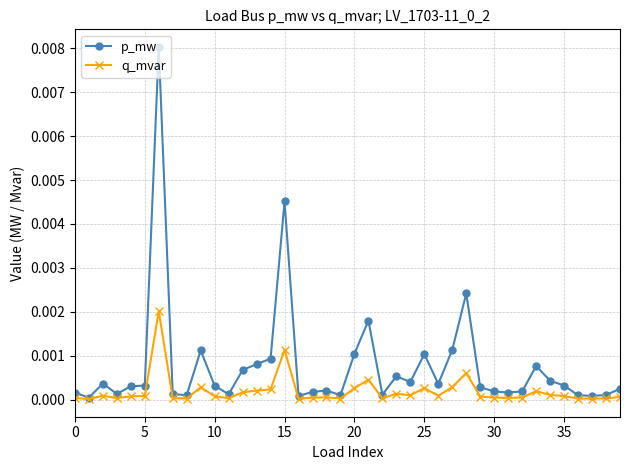

List the series in order of their overall mean, highest first.

p_mw, q_mvar